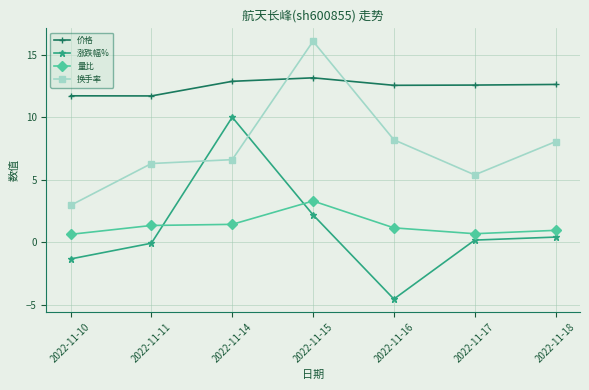

What is the smallest value displayed?

-4.6